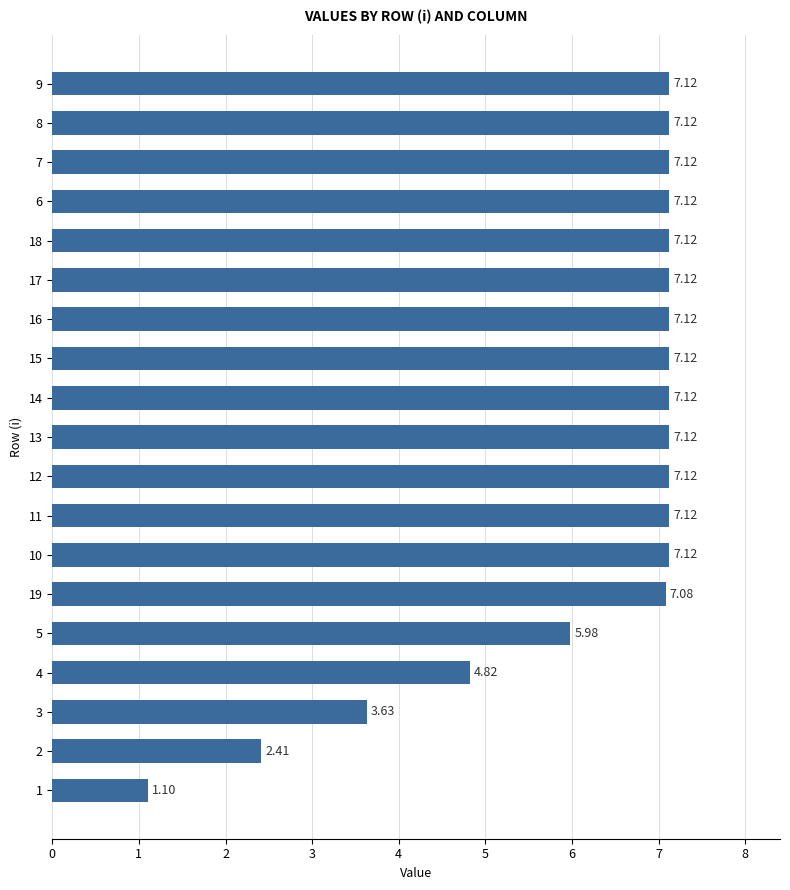

What is the smallest value displayed?

1.1